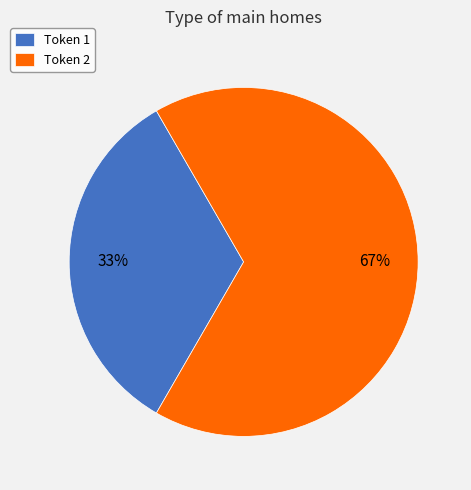

How many segments does this pie chart have?

2